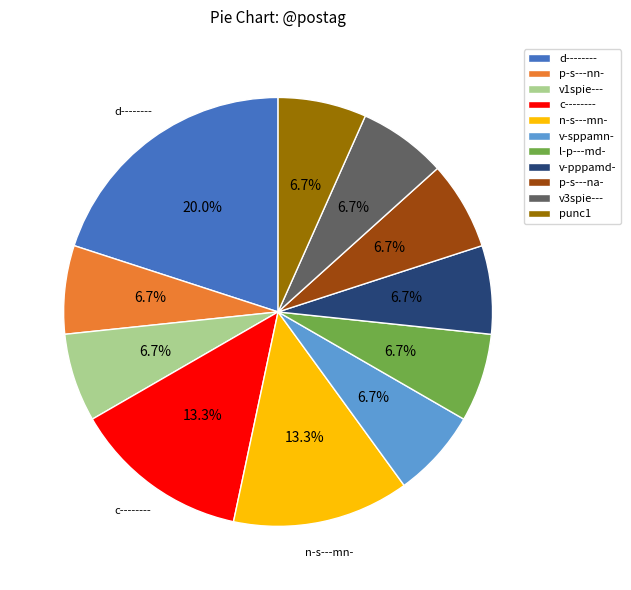

Does any single category account for the majority?

No